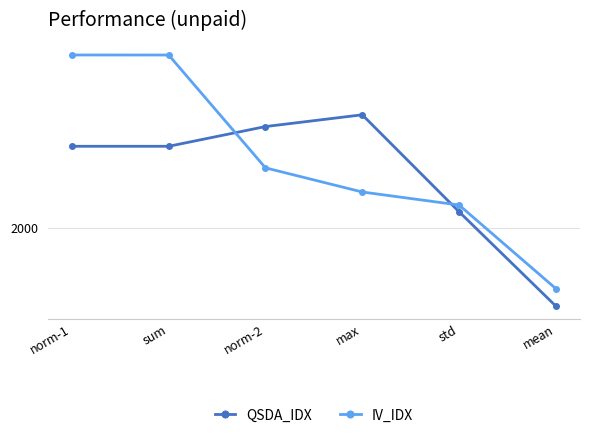

Which series changed the most between sum and std?

IV_IDX